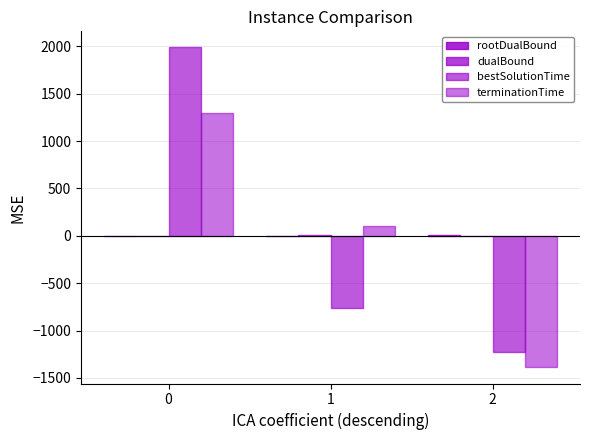

Rank the series by their maximum value, from lowest to highest.

rootDualBound, dualBound, terminationTime, bestSolutionTime